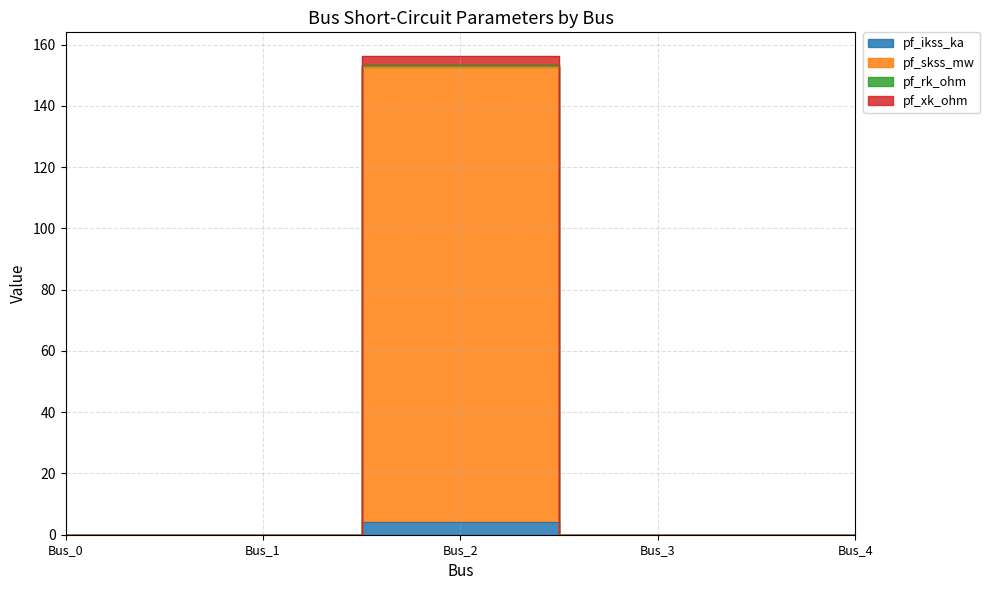

Which series changed the most between Bus_1 and Bus_3?

pf_ikss_ka